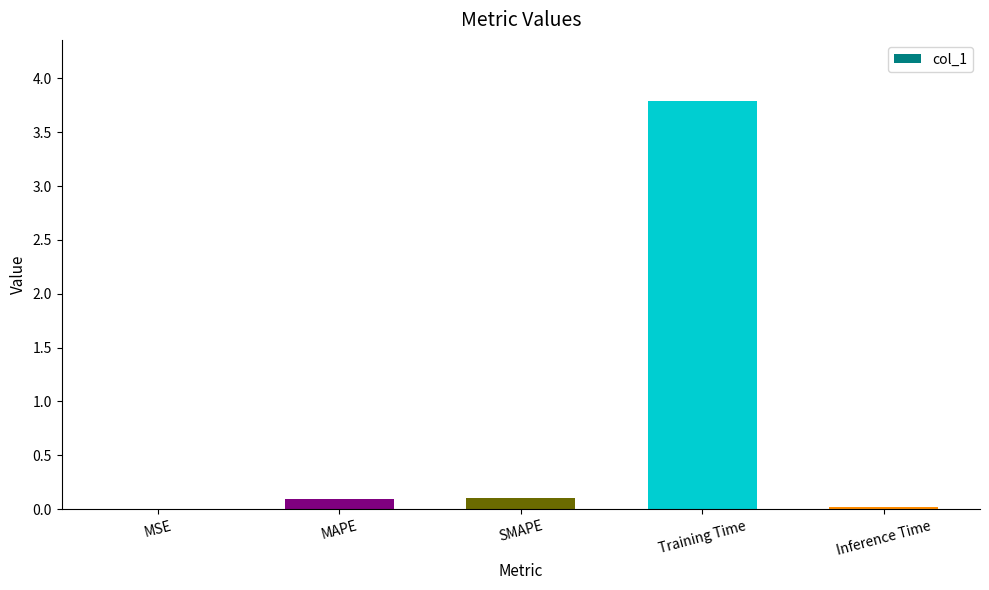

What is the greatest value displayed?

3.8